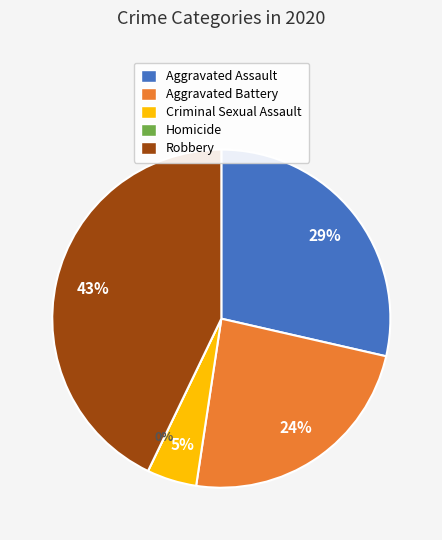

Rank the categories by value from highest to lowest.

Robbery, Aggravated Assault, Aggravated Battery, Criminal Sexual Assault, Homicide